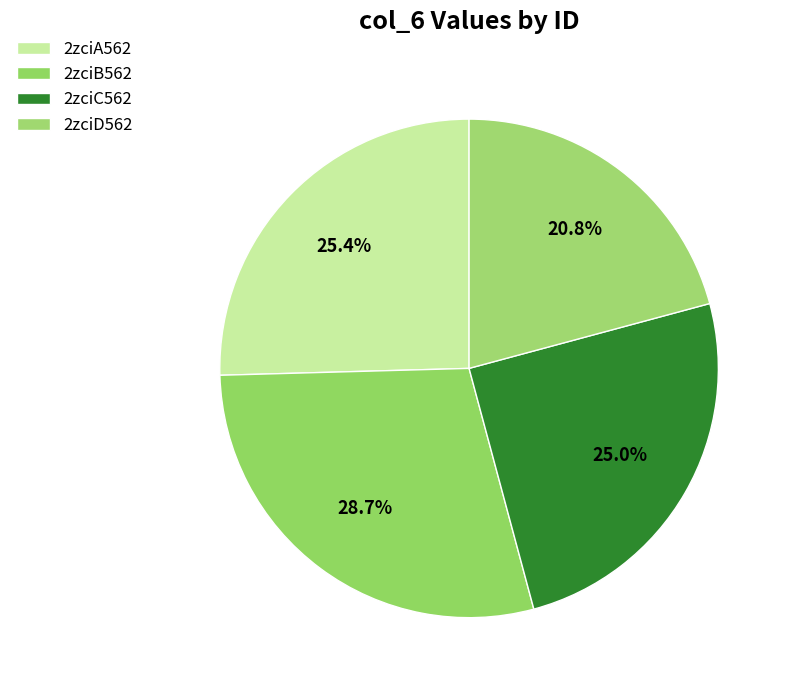

How many segments does this pie chart have?

4